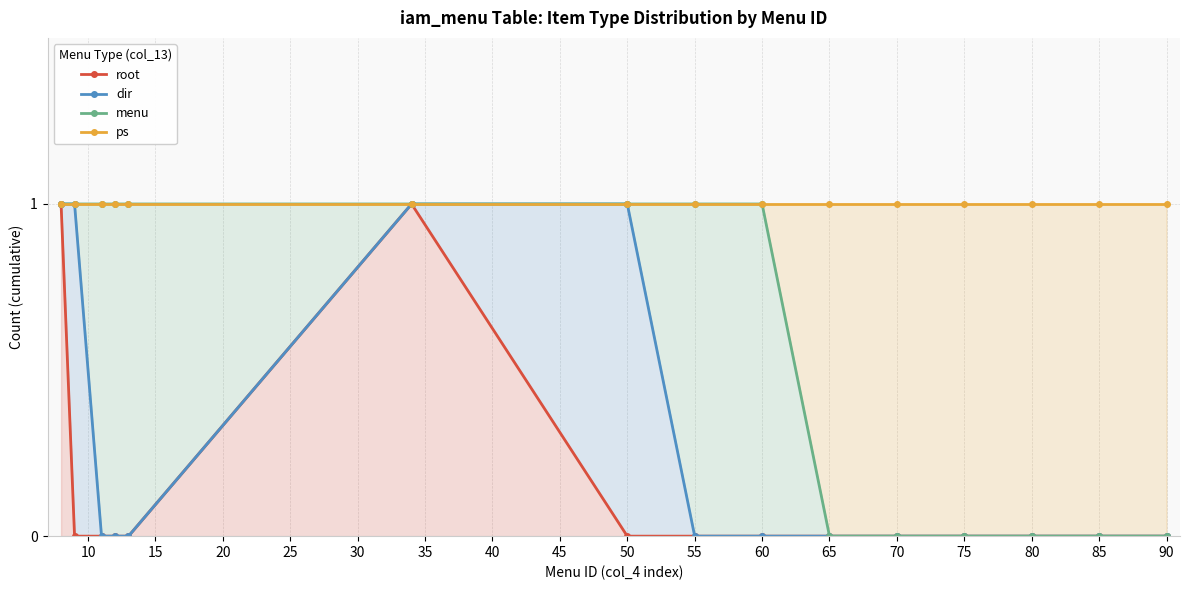

What is the difference between the highest and lowest values at 50?

1